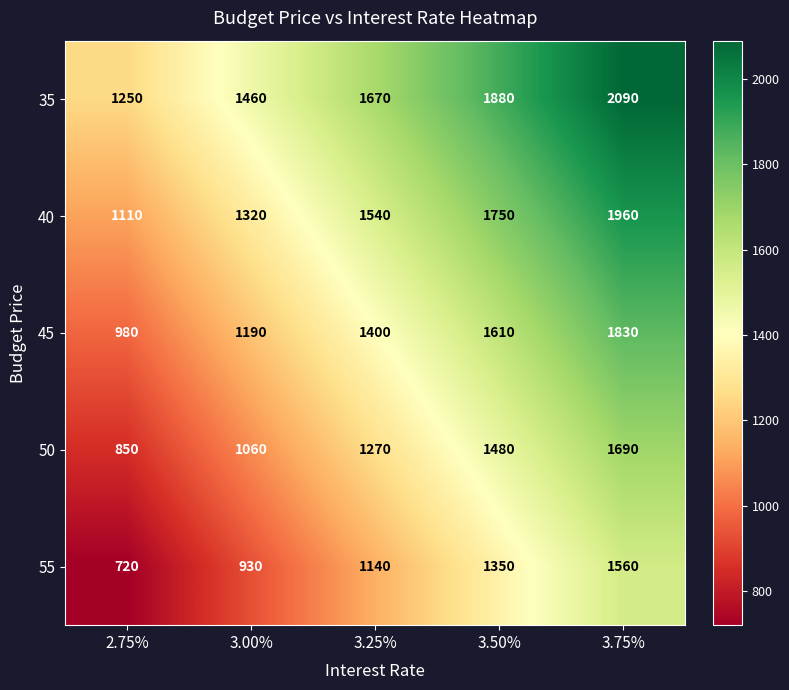

How many data points does each series have?

5